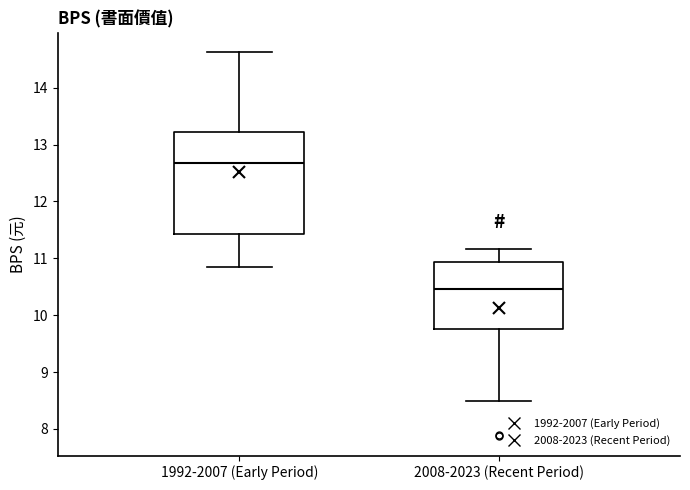

Which box's median line is the lowest?

2008-2023 (Recent Period)